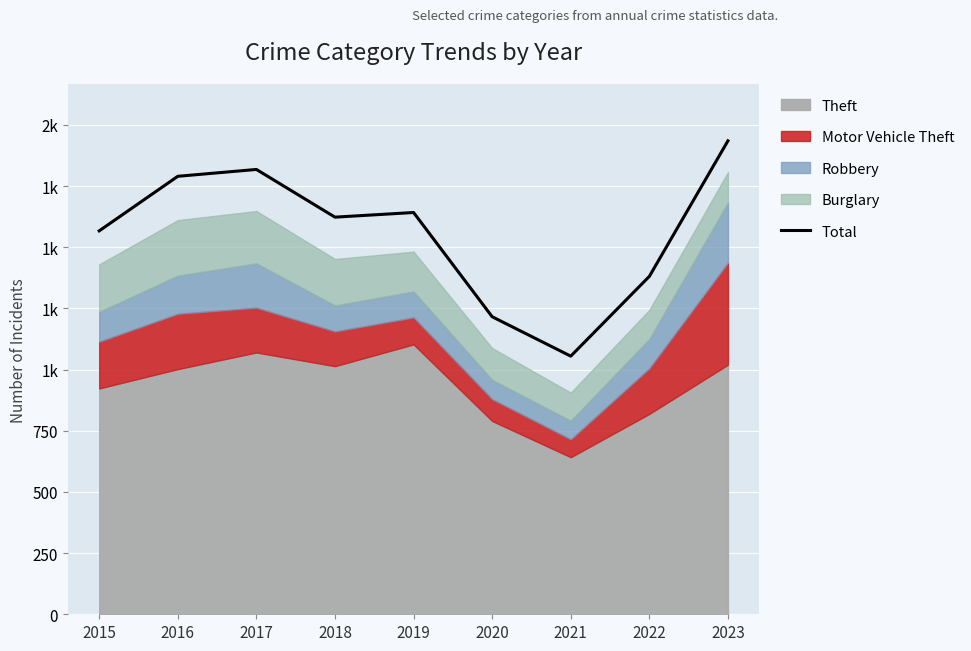

At which label does the data first exceed 1623?

2016